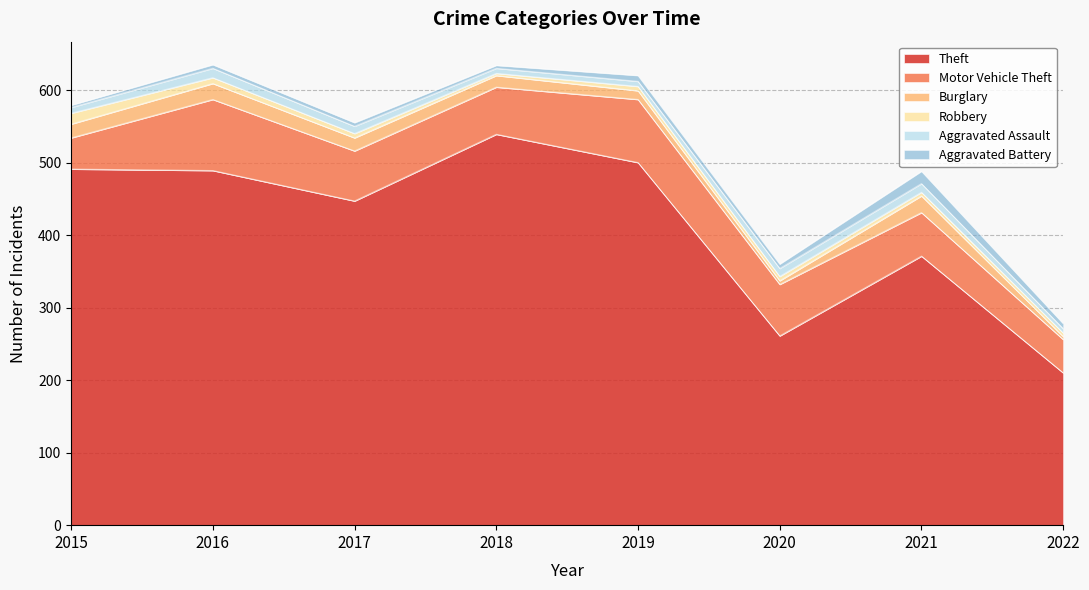

Reading right to left, what are all the values shown in this chart?

Theft: 2022=210	2021=371	2020=261	2019=500	2018=539	2017=447	2016=489	2015=491
Motor Vehicle Theft: 2022=46	2021=60	2020=71	2019=87	2018=65	2017=69	2016=98	2015=43
Burglary: 2022=4	2021=23	2020=5	2019=12	2018=16	2017=18	2016=22	2015=19
Robbery: 2022=5	2021=5	2020=6	2019=6	2018=3	2017=6	2016=8	2015=15
Aggravated Assault: 2022=6	2021=12	2020=11	2019=7	2018=7	2017=10	2016=13	2015=8
Aggravated Battery: 2022=7	2021=17	2020=6	2019=8	2018=4	2017=5	2016=5	2015=3